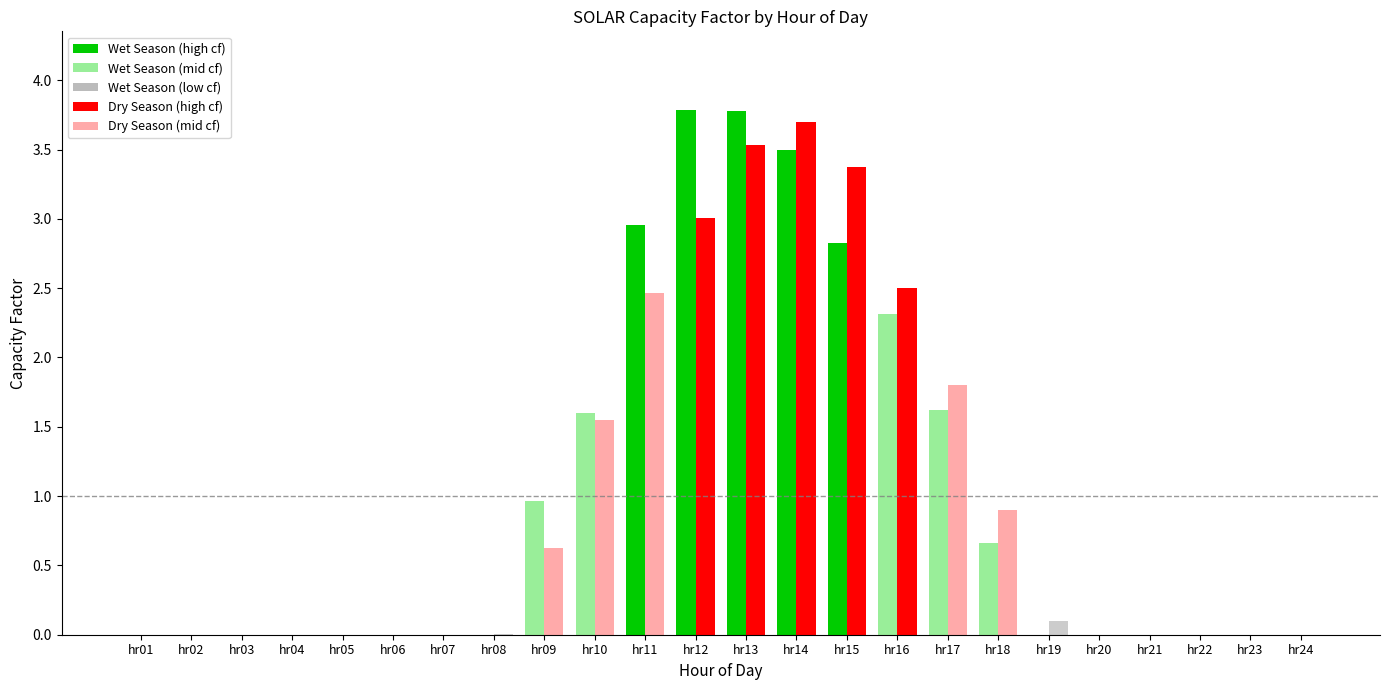

The value of wet at hr06 is -1.8. True or false?

False